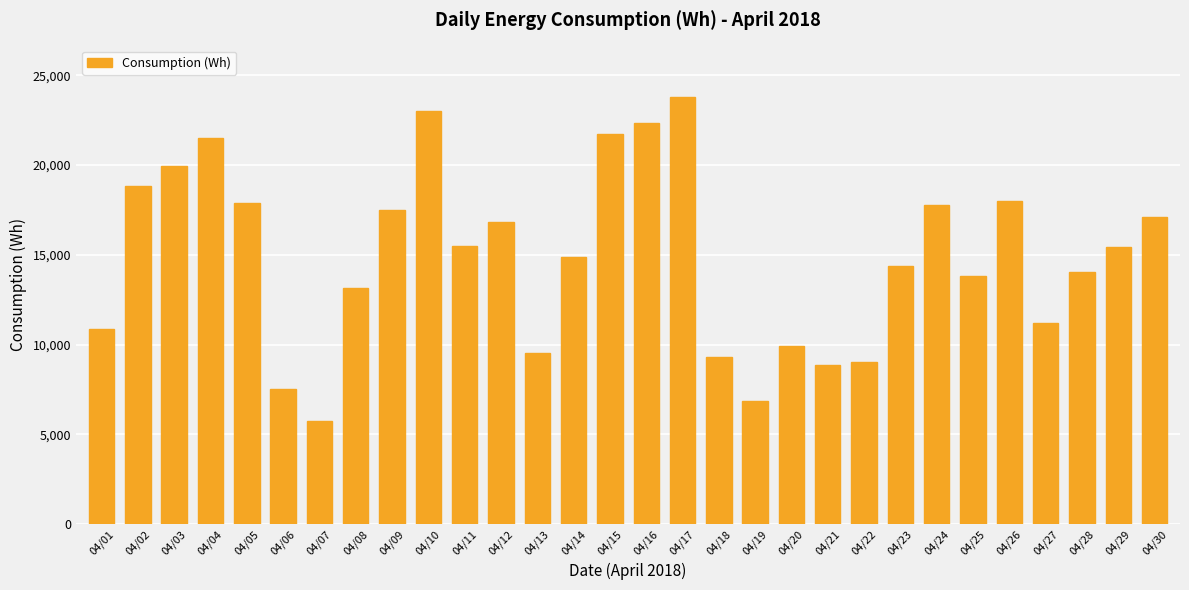

Which label corresponds to the smallest value in the chart?

04/07